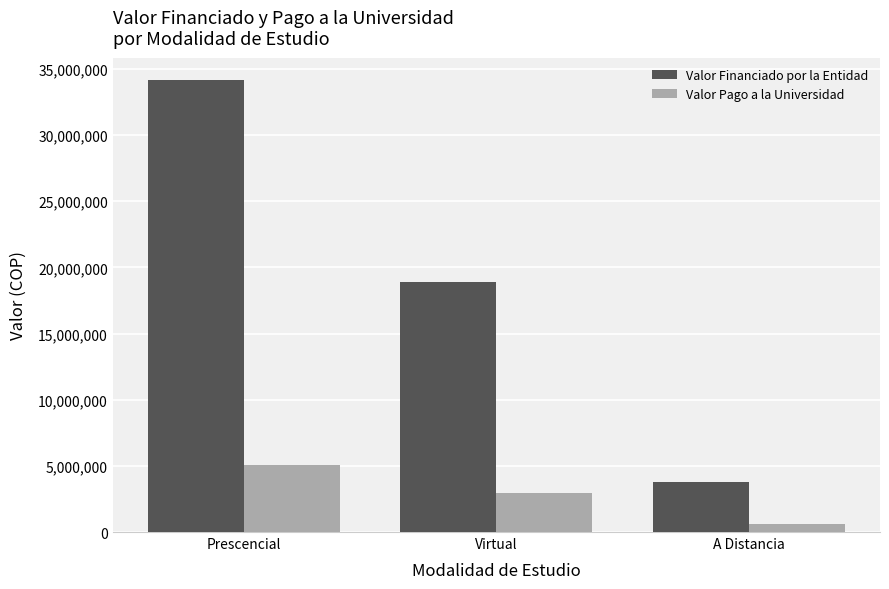

What is the label of the 2nd bar from the left?

Virtual